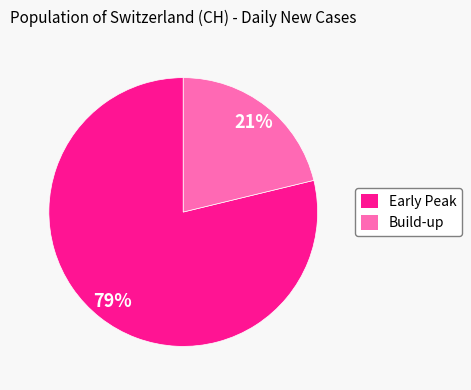

To the nearest percent, what is the difference between the largest and smallest slice percentages?

58%